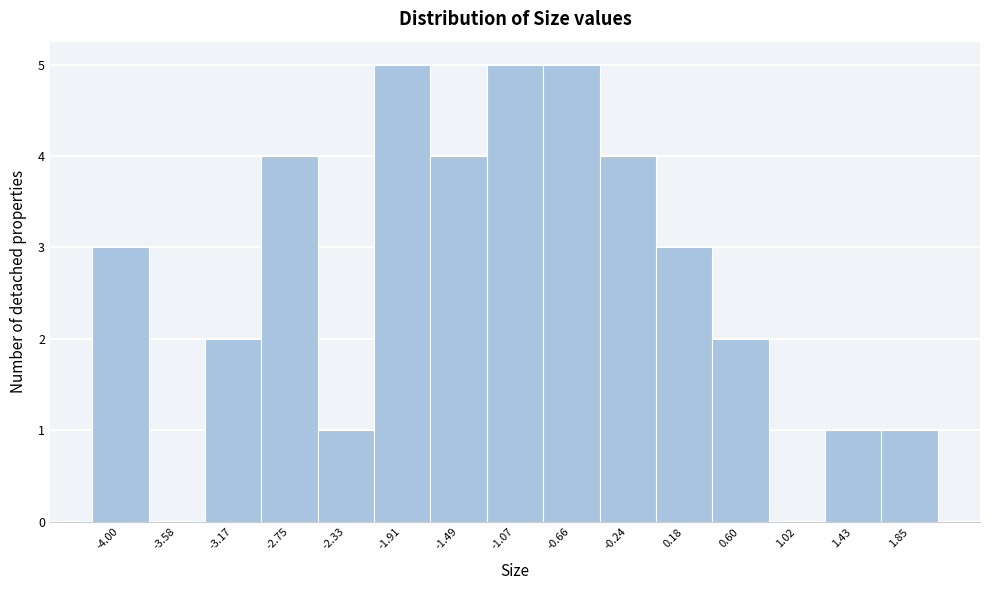

Reading left to right, transcribe this chart: for each bar, give the range it covers on the x-axis and its height. Neither the bar edges nor the heights are printed on the chart, so give them approximately, as read against the axes.

-4.20 to -3.80: 3
-3.80 to -3.40: 0
-3.40 to -2.95: 2
-2.95 to -2.55: 4
-2.55 to -2.10: 1
-2.10 to -1.70: 5
-1.70 to -1.30: 4
-1.30 to -0.85: 5
-0.85 to -0.45: 5
-0.45 to -0.05: 4
-0.05 to 0.40: 3
0.40 to 0.80: 2
0.80 to 1.25: 0
1.25 to 1.65: 1
1.65 to 2.05: 1